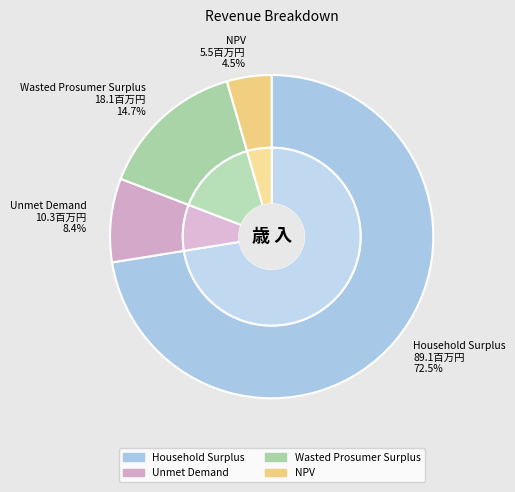

What is the smallest slice in the pie chart?

NPV